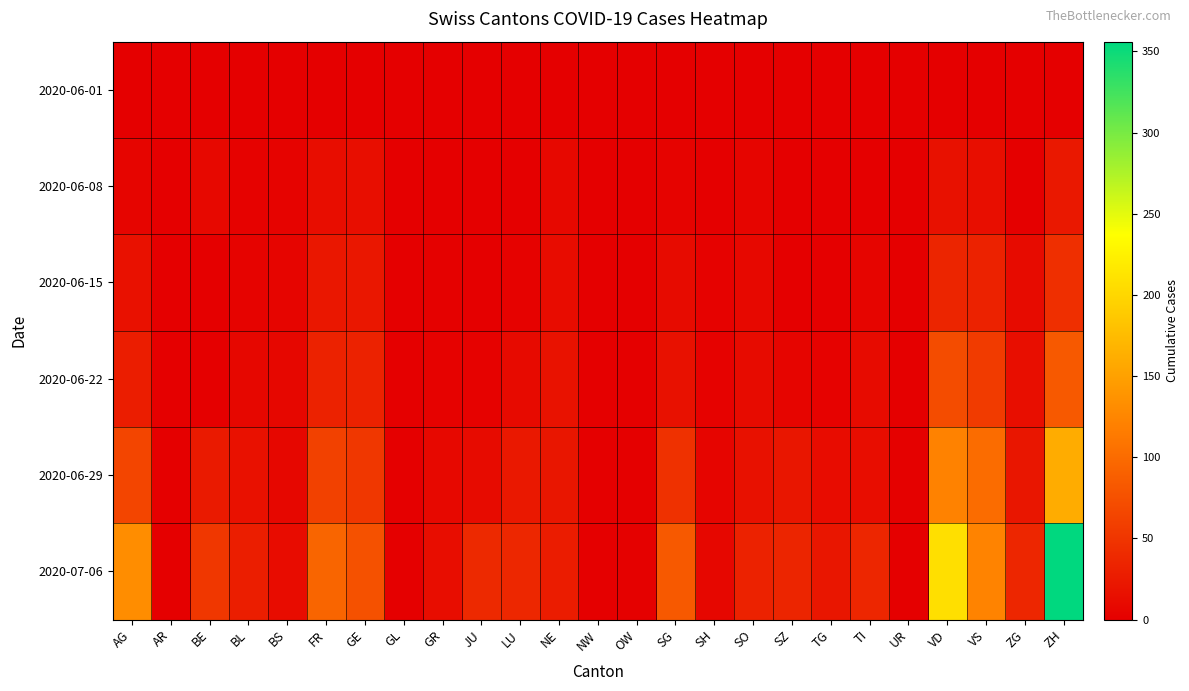

Which series has the largest range (max minus min)?

2020-07-06